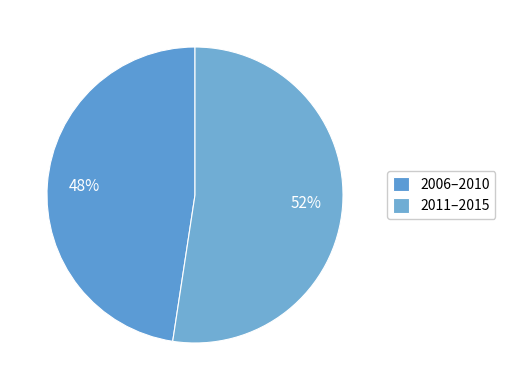

How many slices are in this pie chart?

2